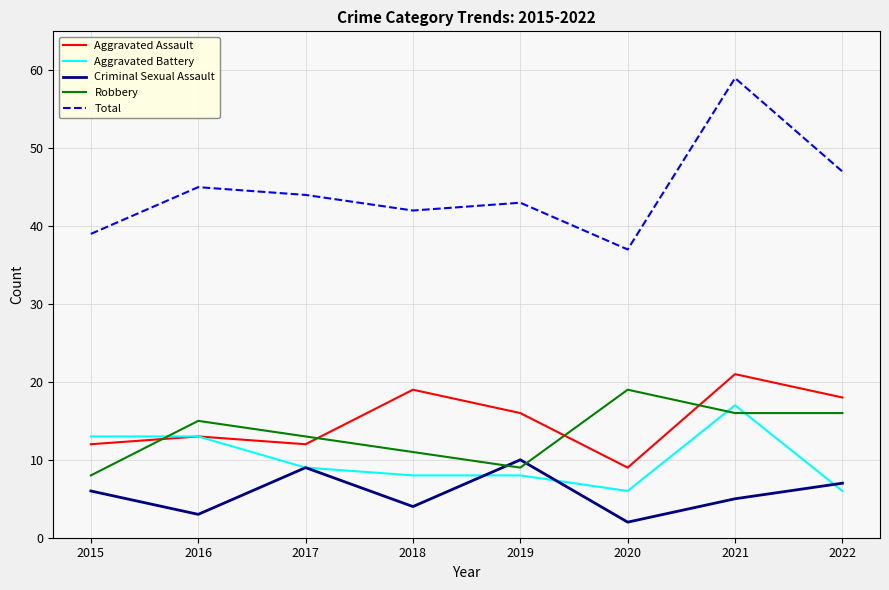

What value does the Criminal Sexual Assault series have at 2015?

6